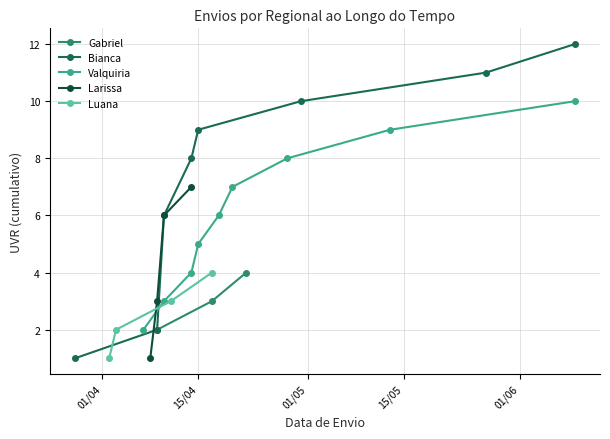

What is the value of the Gabriel point at the 1st from the left?

2